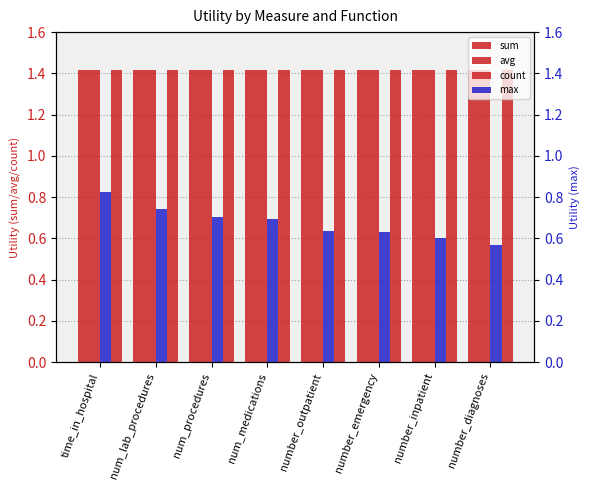

Which label corresponds to the smallest value in the chart?

number_diagnoses